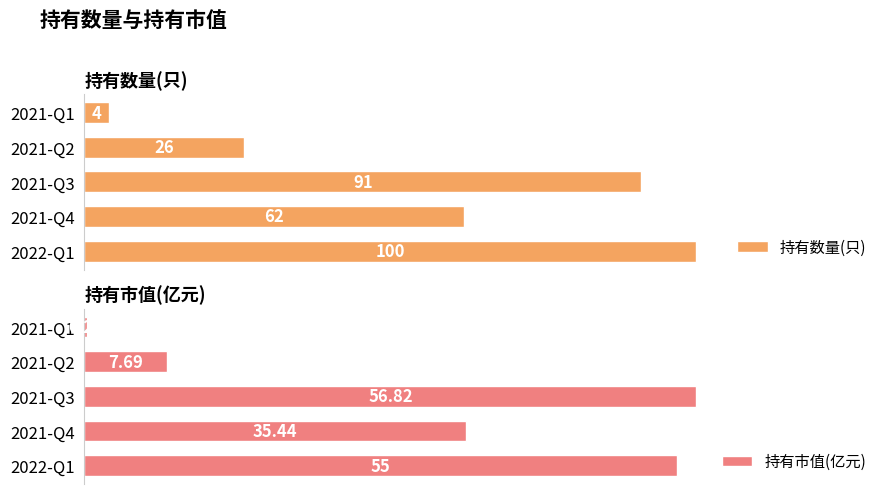

Are the bars horizontal?

Yes